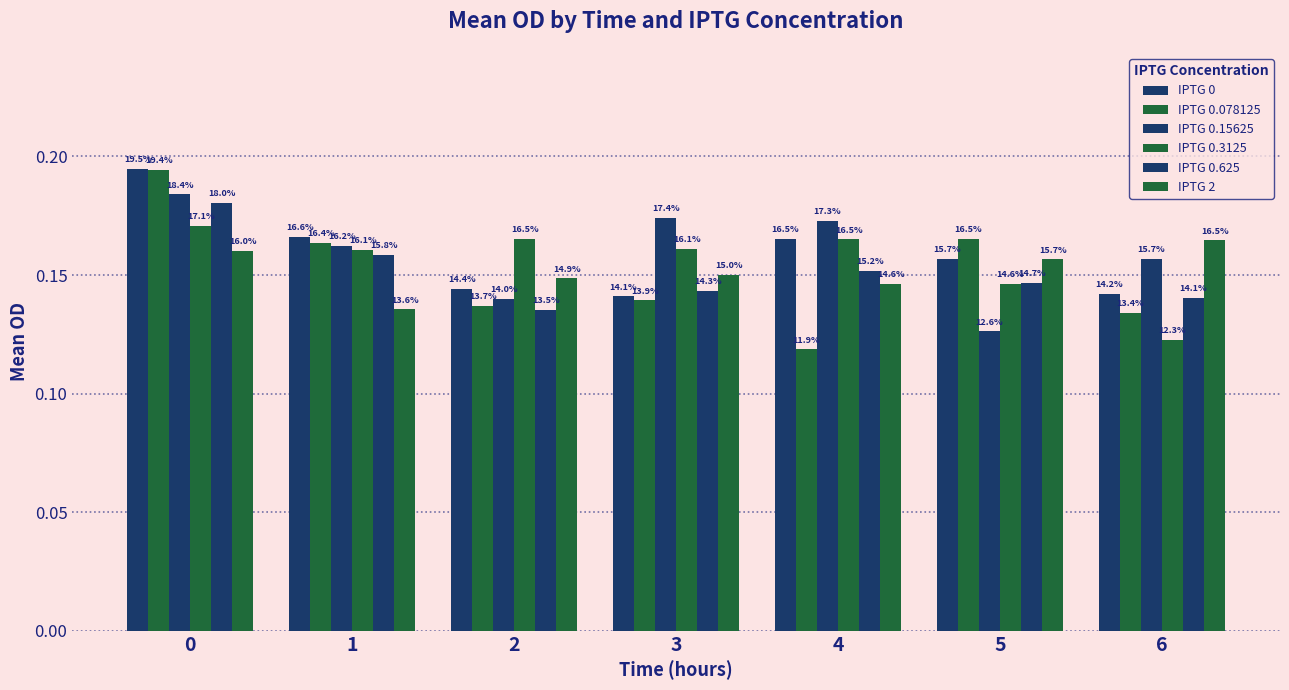

Does the chart contain stacked bars?

No